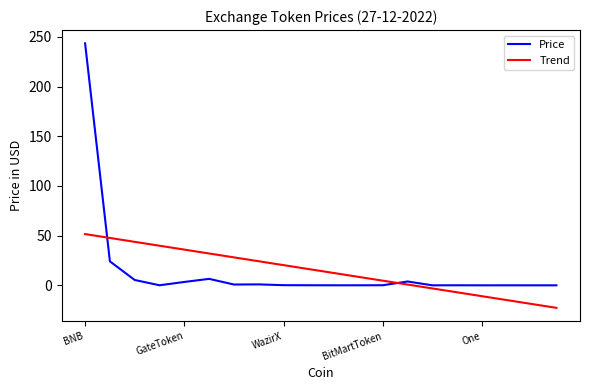

What is the difference between the maximum and minimum values in the Trend series?

74.3